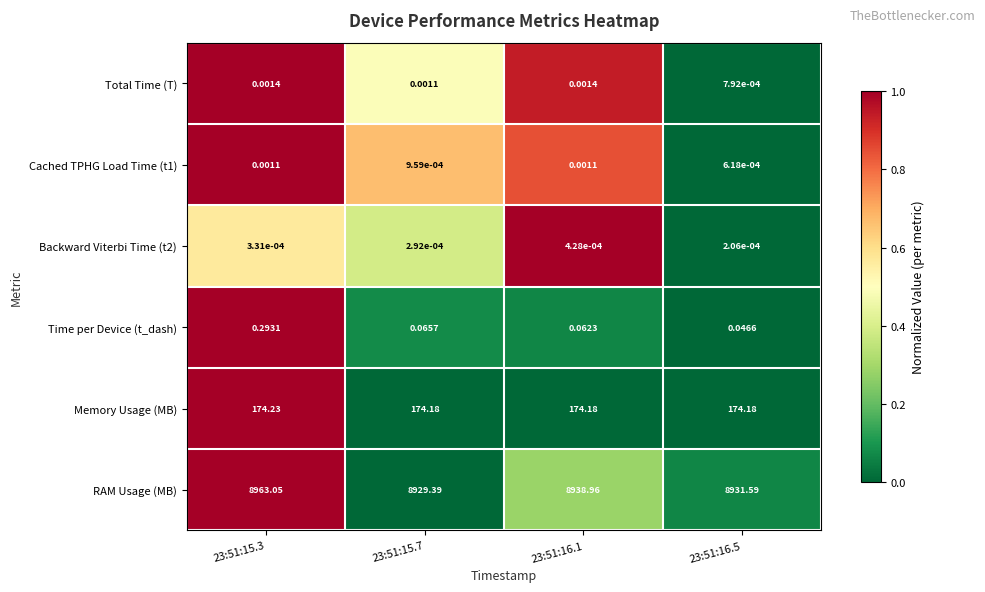

Reading left to right, list all the values displayed in this chart.

Total Time (T): 23:51:15.3=0.0	23:51:15.7=0.0	23:51:16.1=0.0	23:51:16.5=0.0
Cached TPHG Load Time (t1): 23:51:15.3=0.0	23:51:15.7=0.0	23:51:16.1=0.0	23:51:16.5=0.0
Backward Viterbi Time (t2): 23:51:15.3=0.0	23:51:15.7=0.0	23:51:16.1=0.0	23:51:16.5=0.0
Time per Device (t_dash): 23:51:15.3=0.3	23:51:15.7=0.1	23:51:16.1=0.1	23:51:16.5=0.0
Memory Usage (MB): 23:51:15.3=174.2	23:51:15.7=174.2	23:51:16.1=174.2	23:51:16.5=174.2
RAM Usage (MB): 23:51:15.3=8963.0	23:51:15.7=8929.4	23:51:16.1=8939.0	23:51:16.5=8931.6